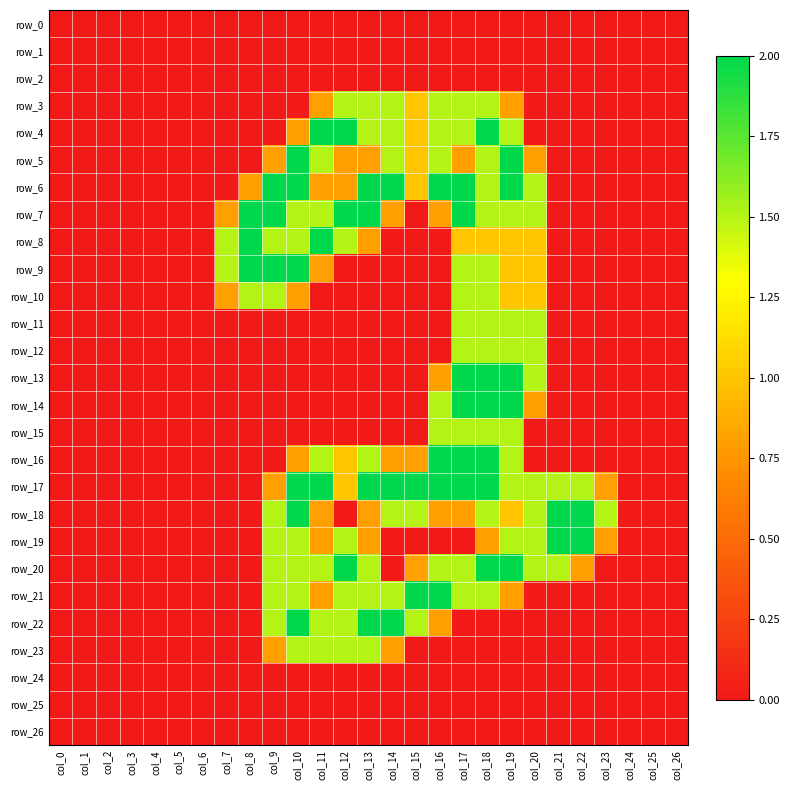

At which category is the sum across all series the highest?

col_18